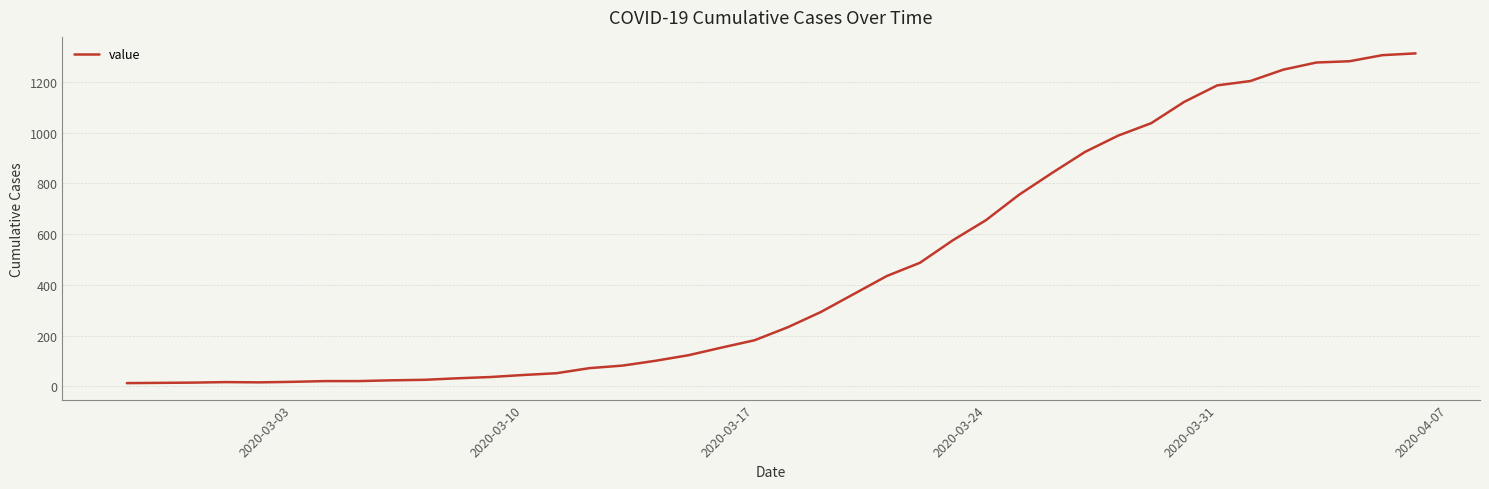

How many lines are shown in the chart?

1